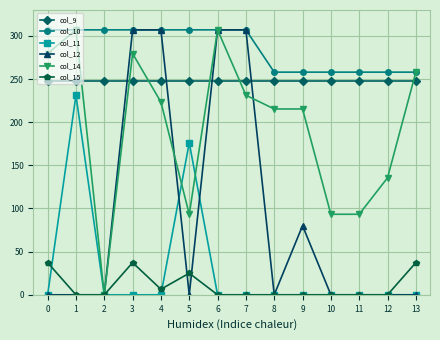

At 5, list the series in order from largest to smallest.

col_10, col_9, col_11, col_14, col_15, col_12